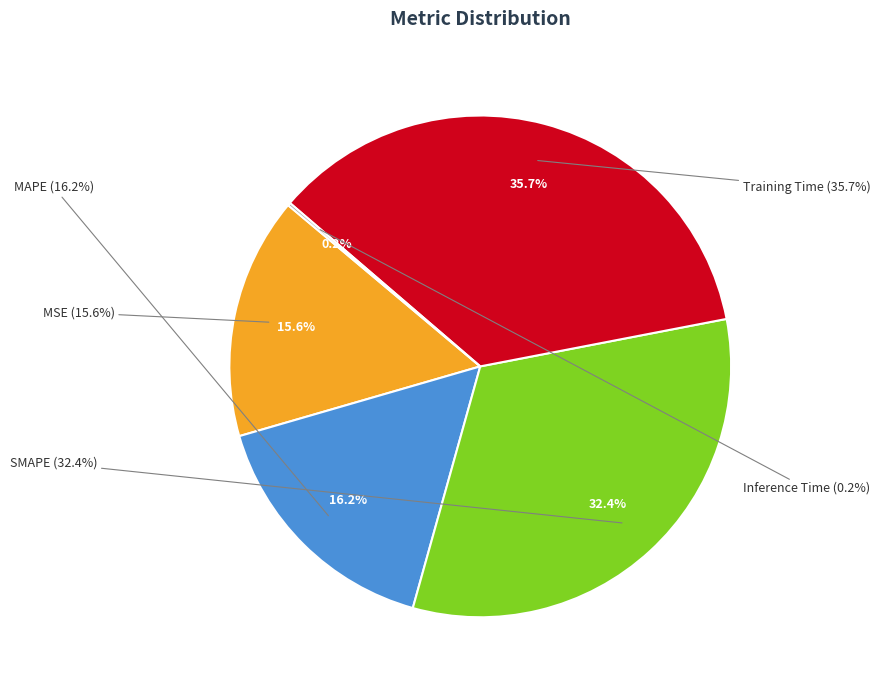

Between Training Time and MAPE, which is larger?

Training Time